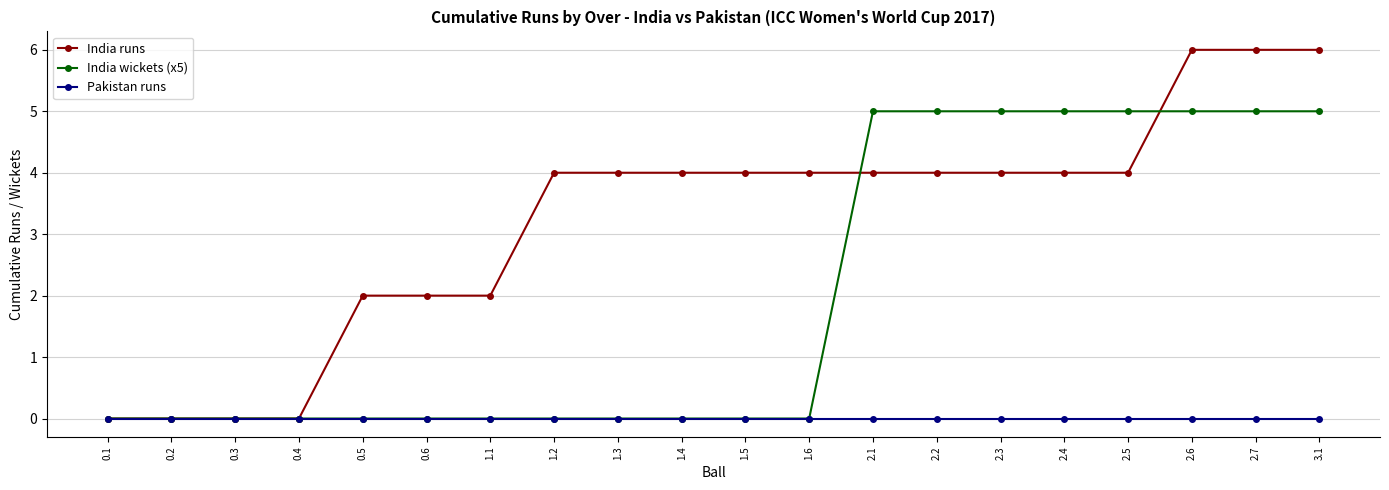

Count the number of categories in the chart.

20